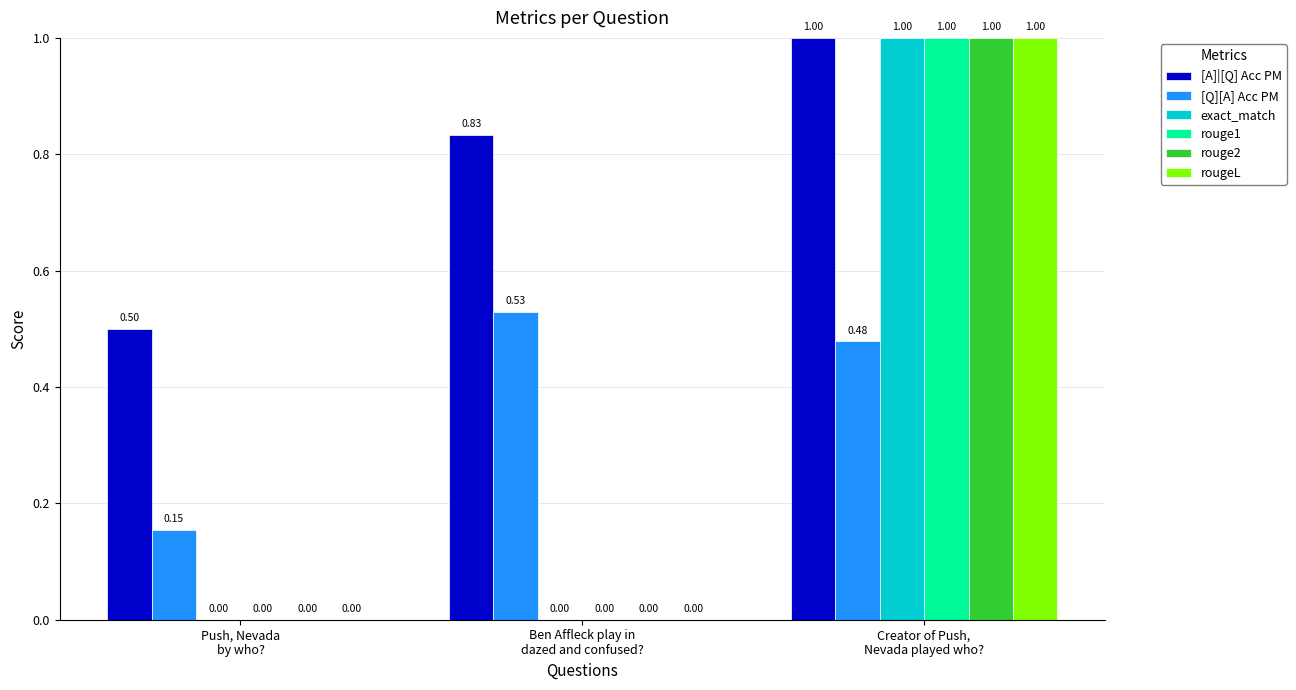

How many data points does each series have?

3